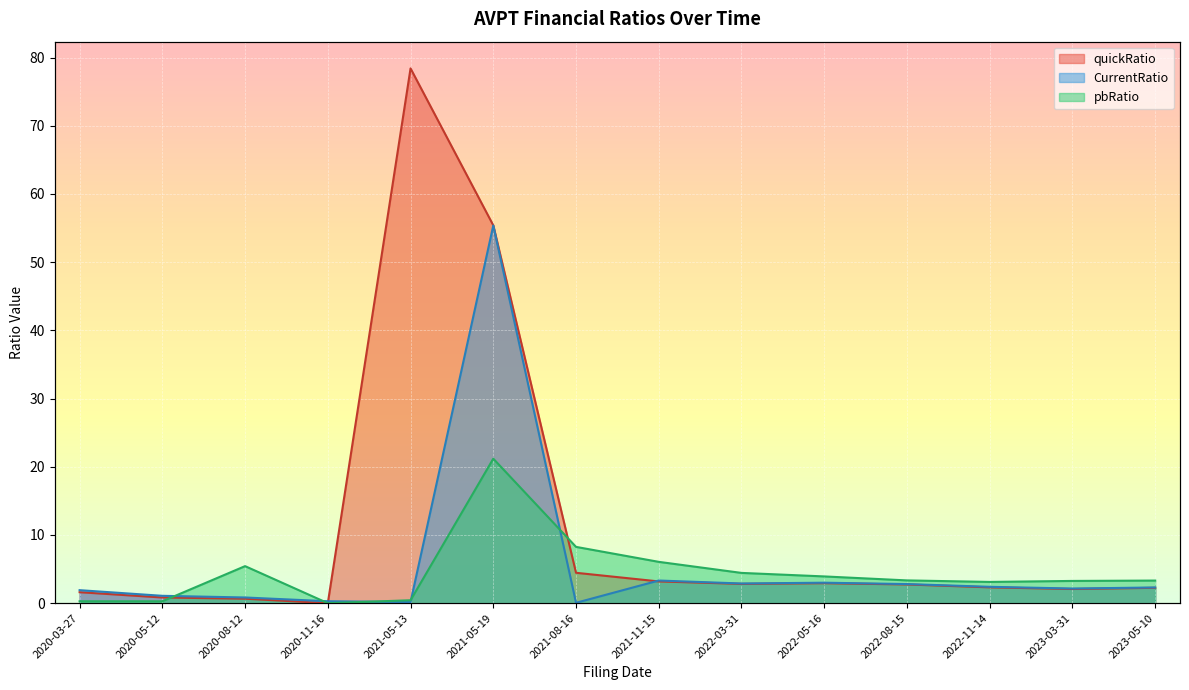

At how many categories does at least one series exceed 47?

2